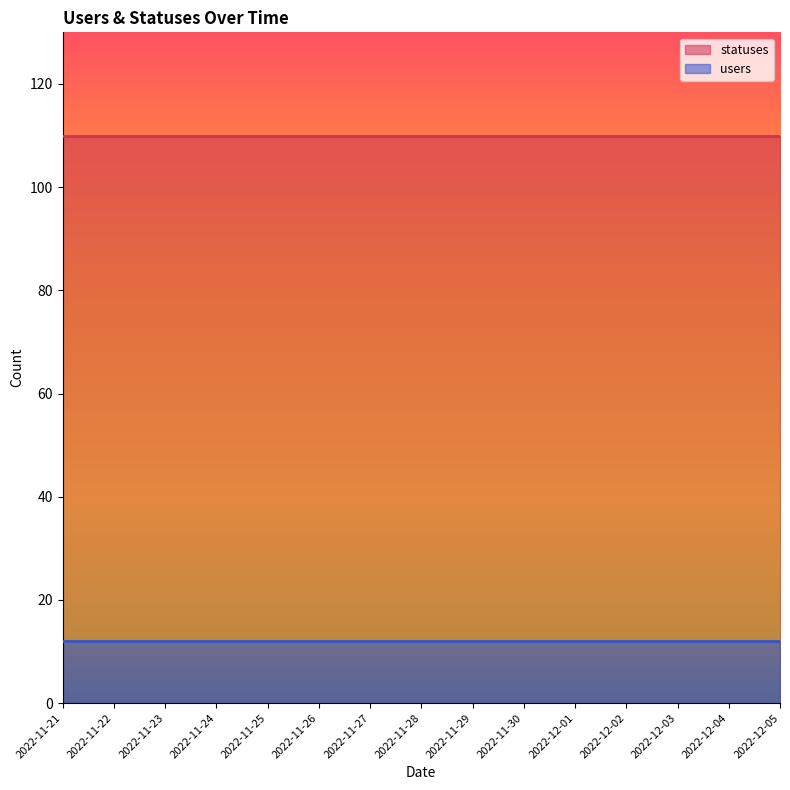

What are all the series names shown in the legend?

statuses, users